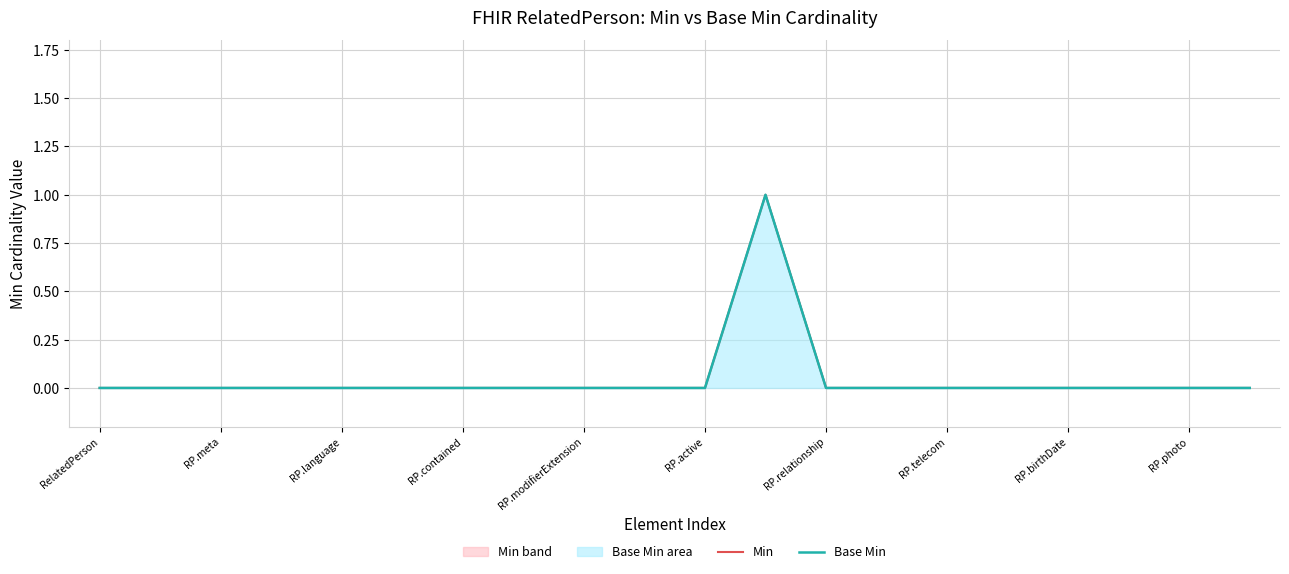

At which label does Base Min reach its minimum?

RelatedPerson